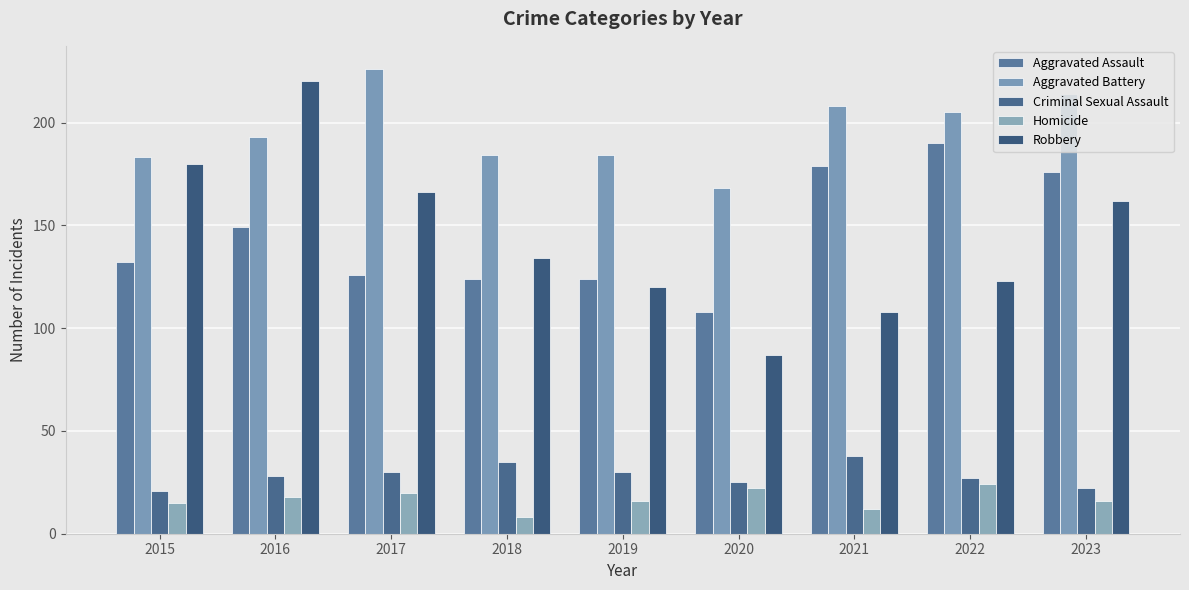

What is the difference between the second highest and minimum values in the Criminal Sexual Assault series?

14